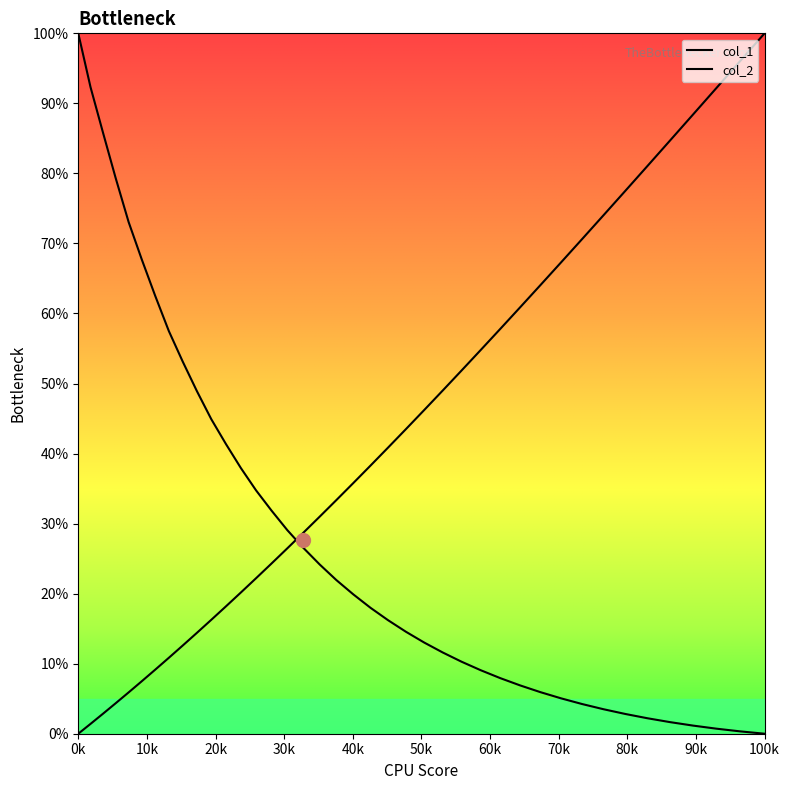

Which series ends up on top after the final intersection of col_2 and col_1?

col_2